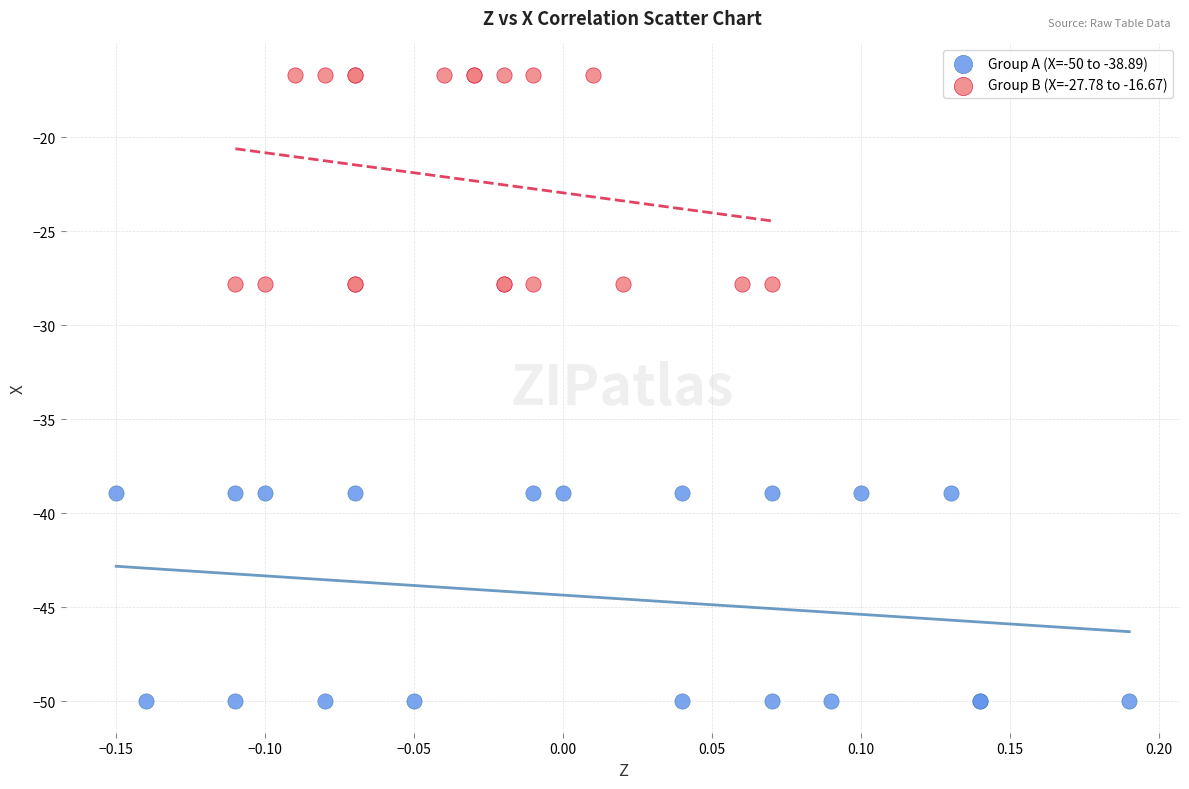

Which series reaches the maximum Y coordinate?

Group B (X=-27.78 to -16.67)